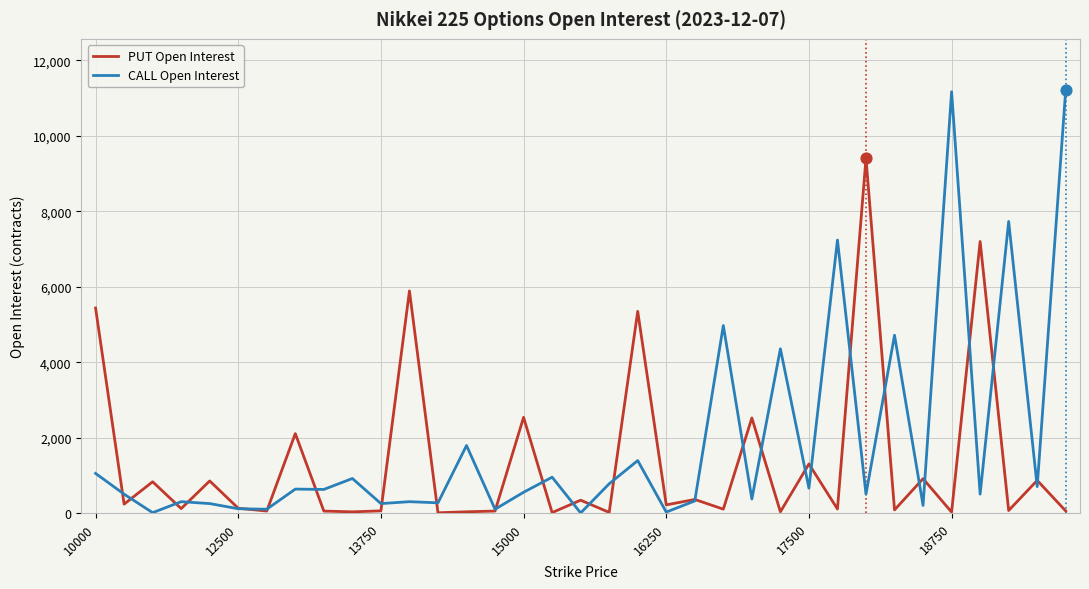

Which series has the widest spread of values?

CALL Open Interest